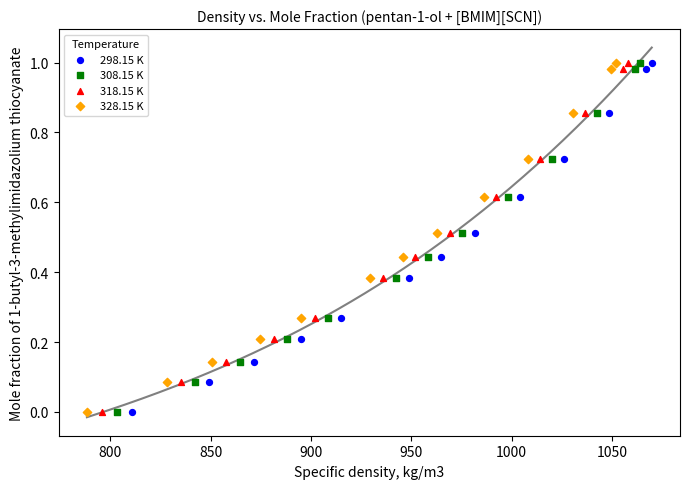

What are all the series names shown in the legend?

298.15 K, 308.15 K, 318.15 K, 328.15 K